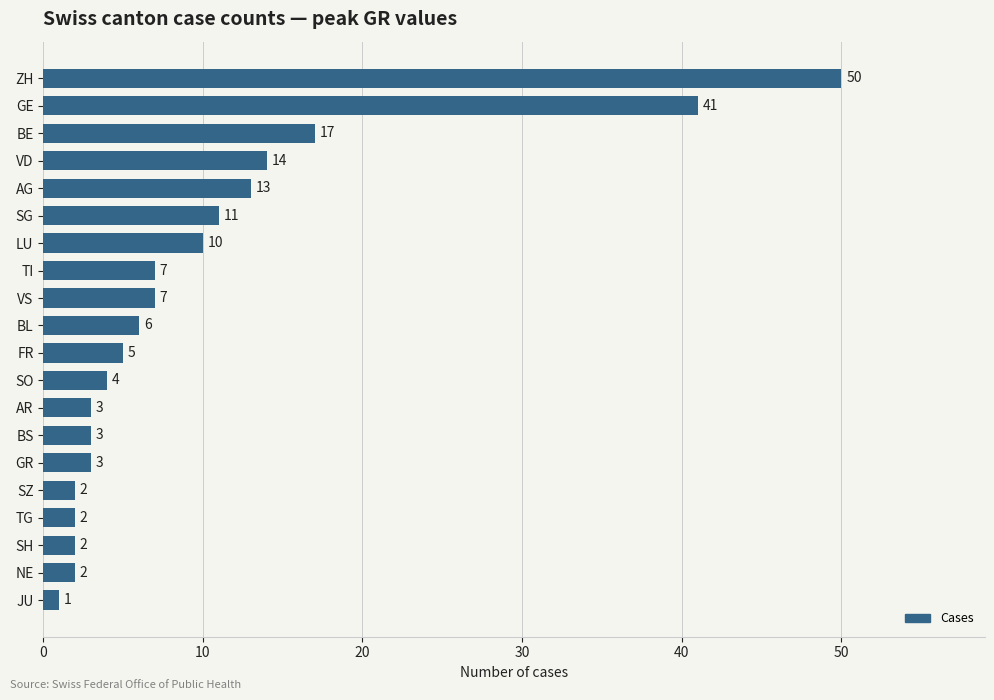

Between TI and BS, which is larger?

TI